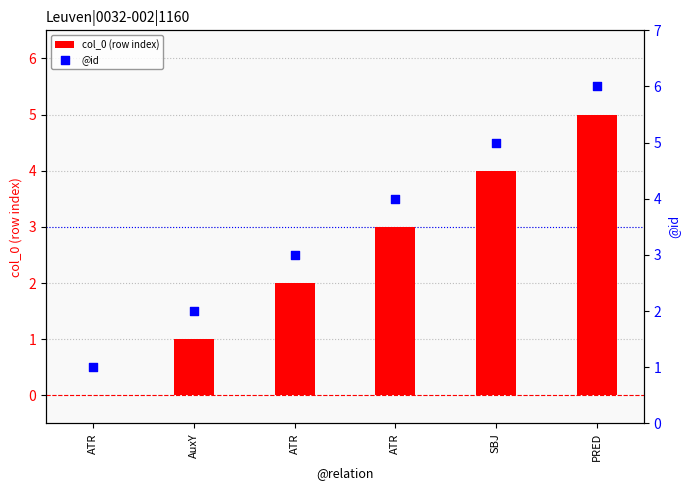

At which category is the sum across all series the highest?

PRED